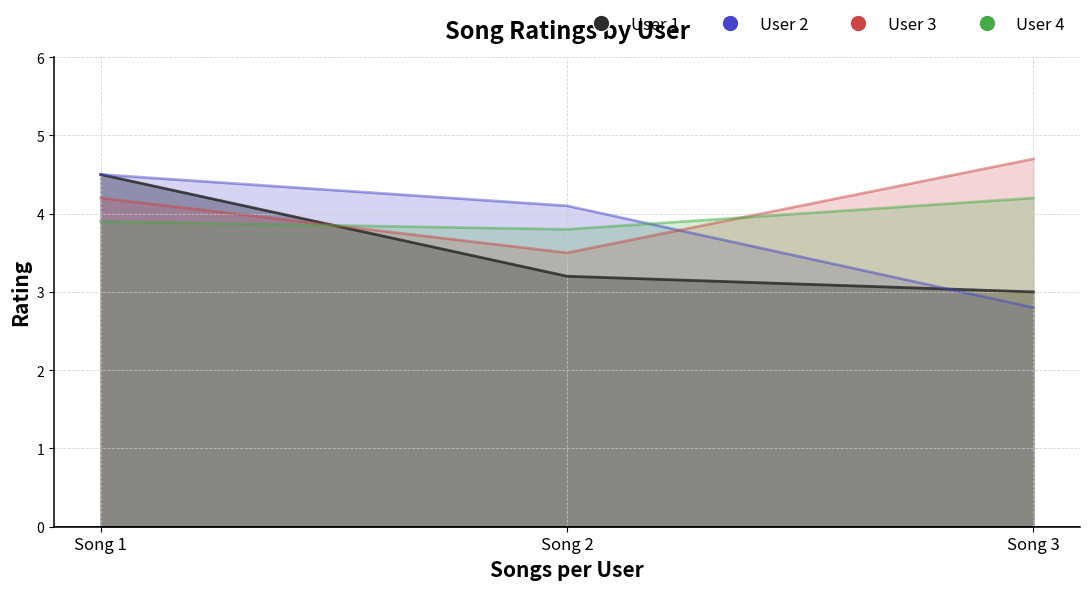

Rank the categories by User 1 value from lowest to highest.

Song 3, Song 2, Song 1